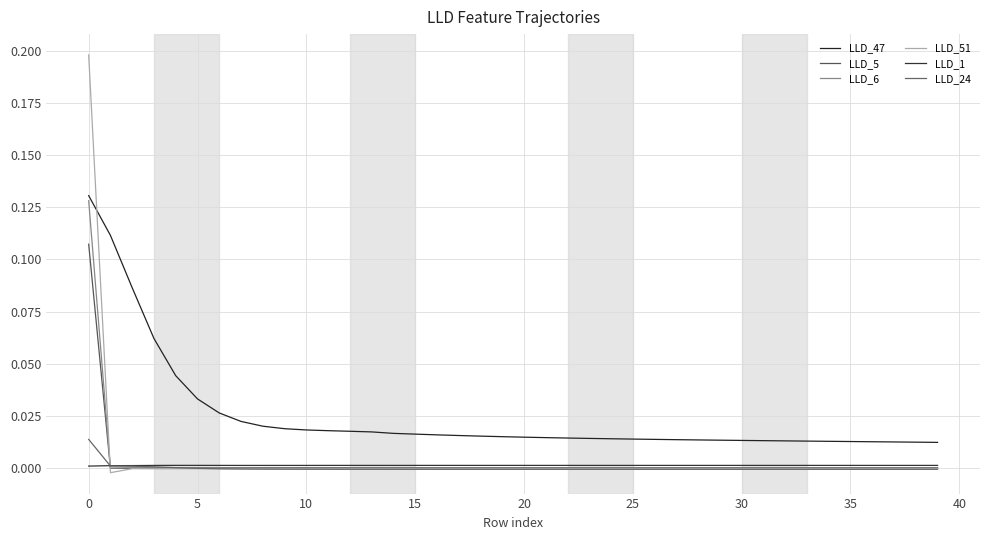

At which label is LLD_47 closest to 0?

39